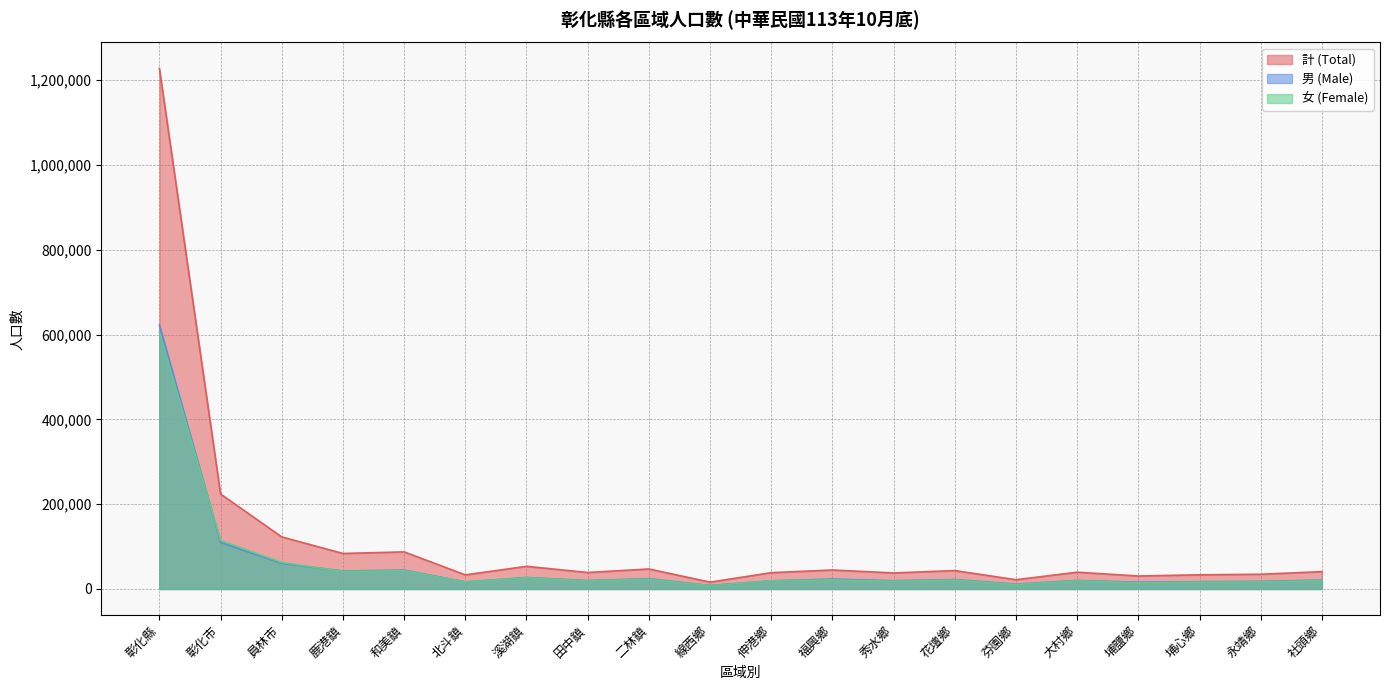

What is the difference between the 計 (Total) values at 田中鎮 and 二林鎮?

8298